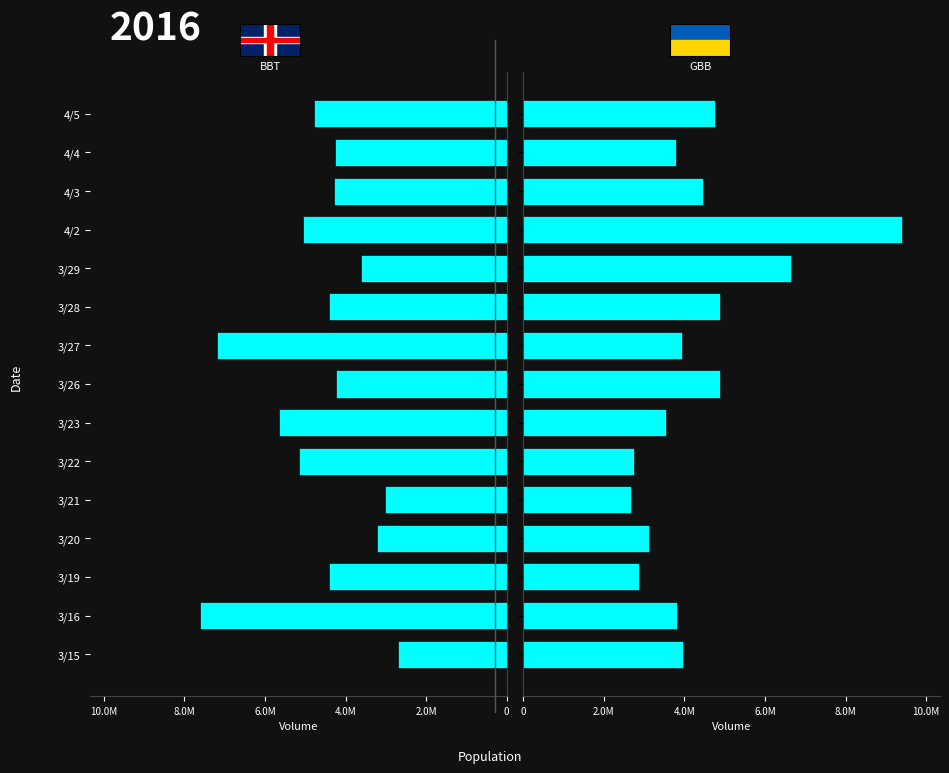

List the series in order of their peak value, highest first.

GBB, BBT